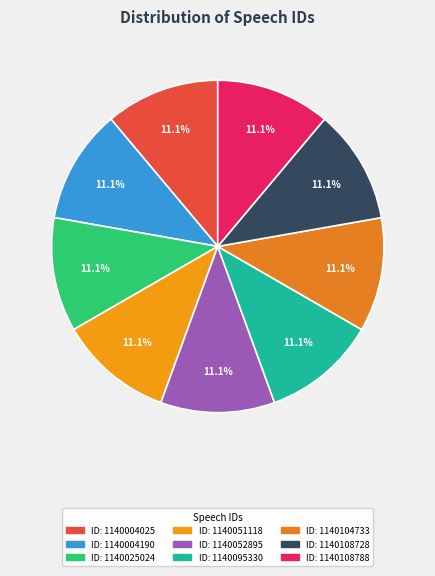

How many segments does this pie chart have?

9